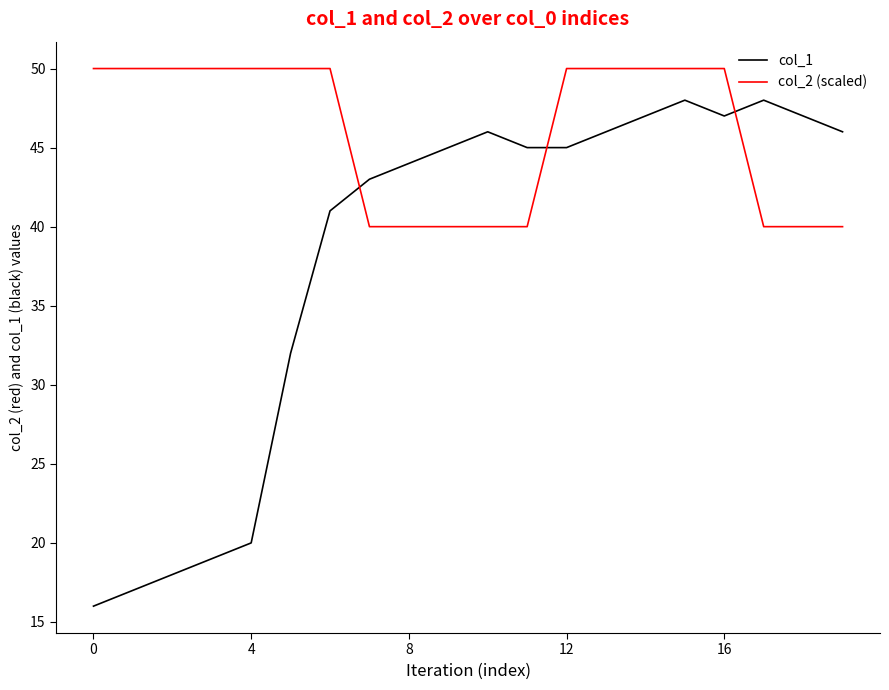

Is this an area chart (filled region under the line)?

No